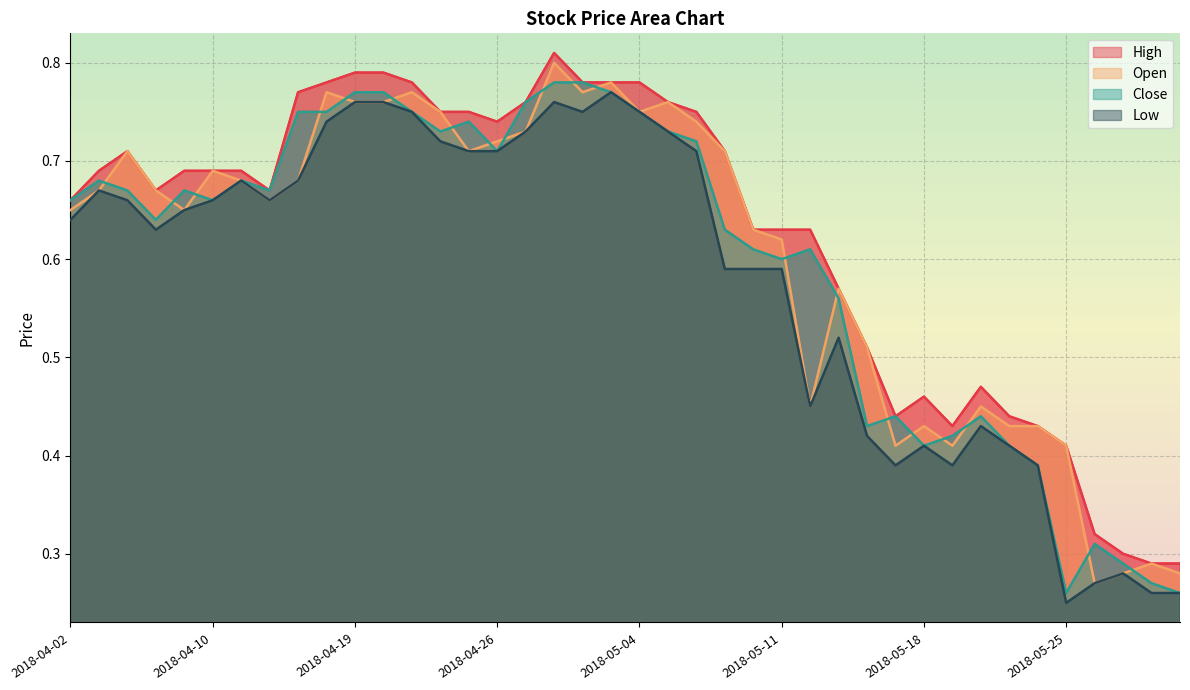

Between 2018-04-03 and 2018-05-10, which series saw the biggest shift?

Low